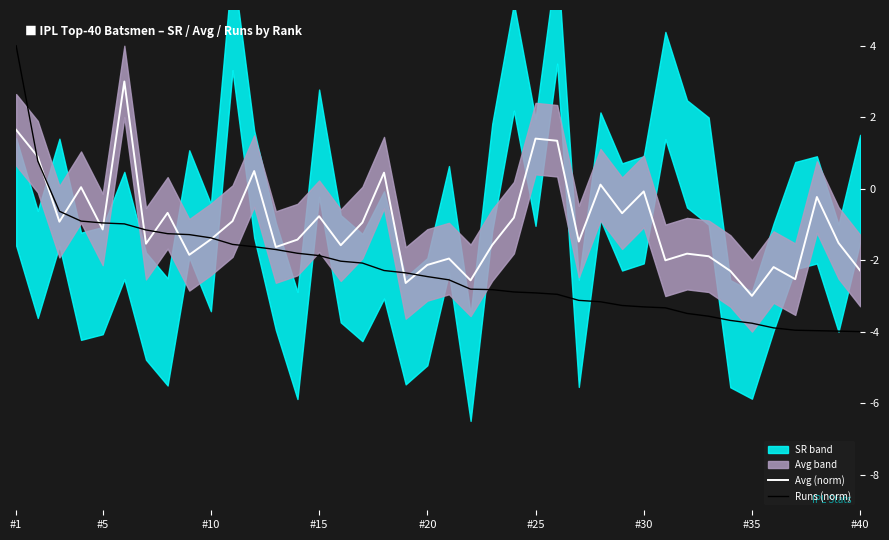

What is the lowest value of the Avg (norm) series?

-3.0